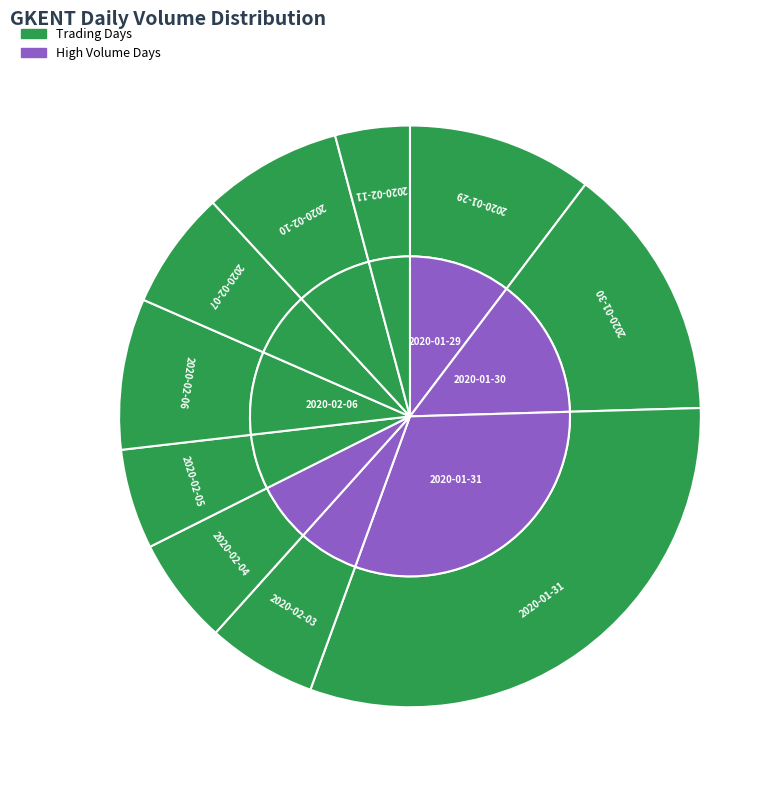

Count the number of slices in the pie.

10